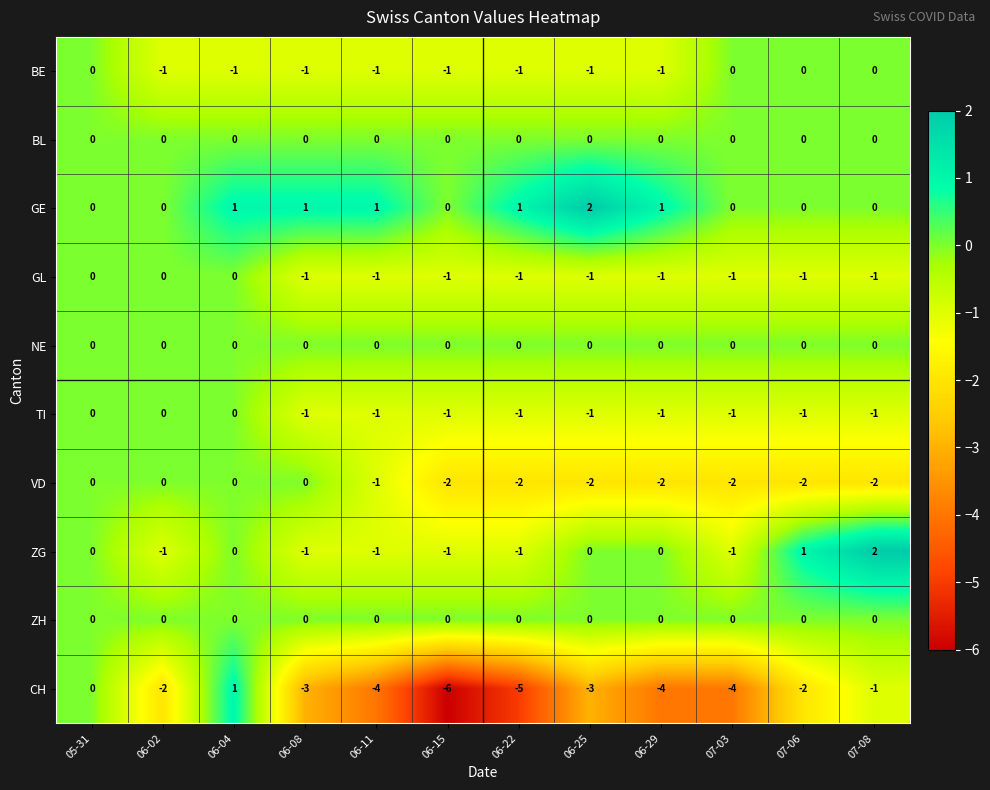

What is the spread (max minus min) of values at 06-08?

4